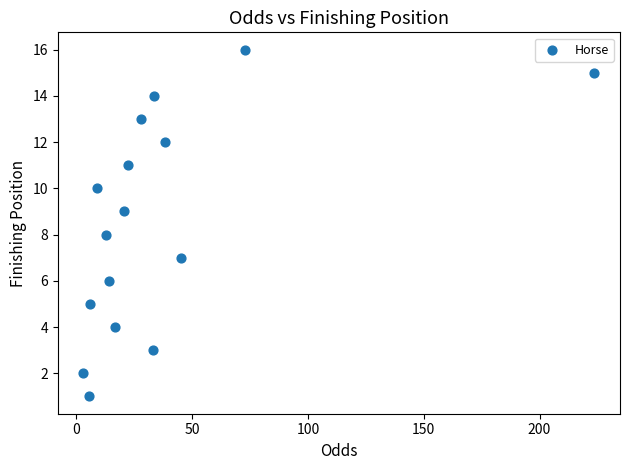

What is the range of Y values (max minus min)?

15